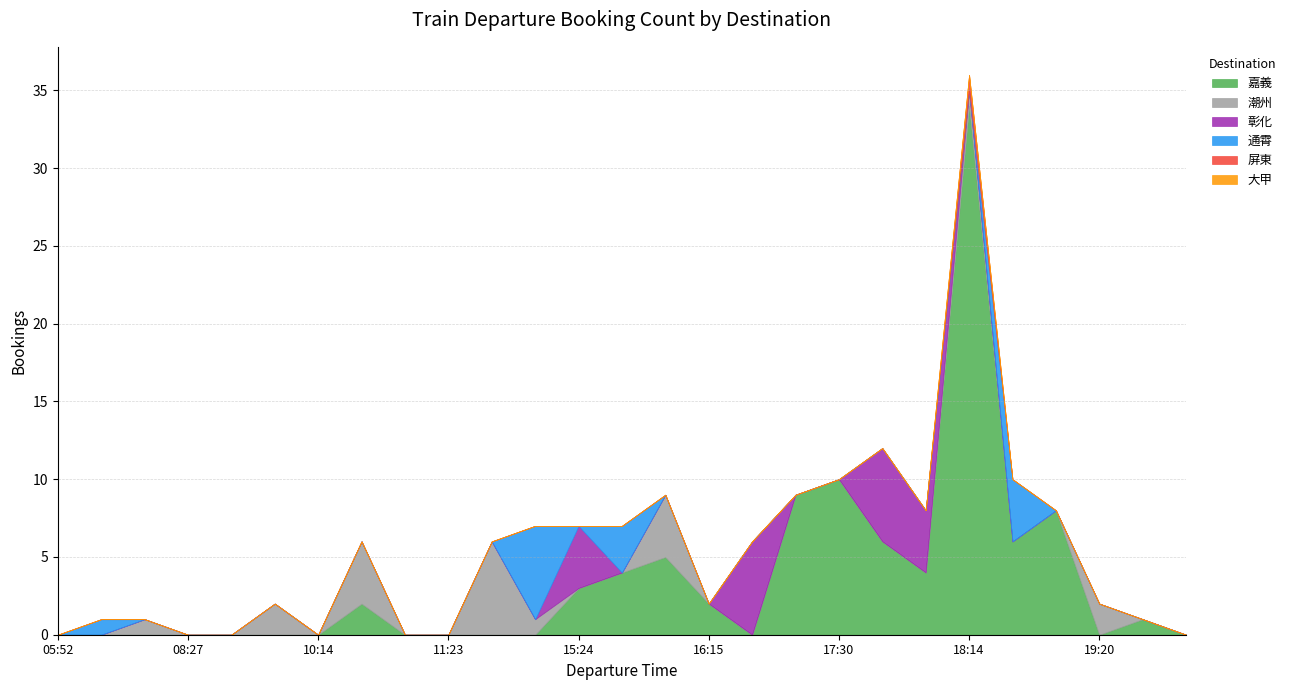

What is the sum of all 屏東 values?

1